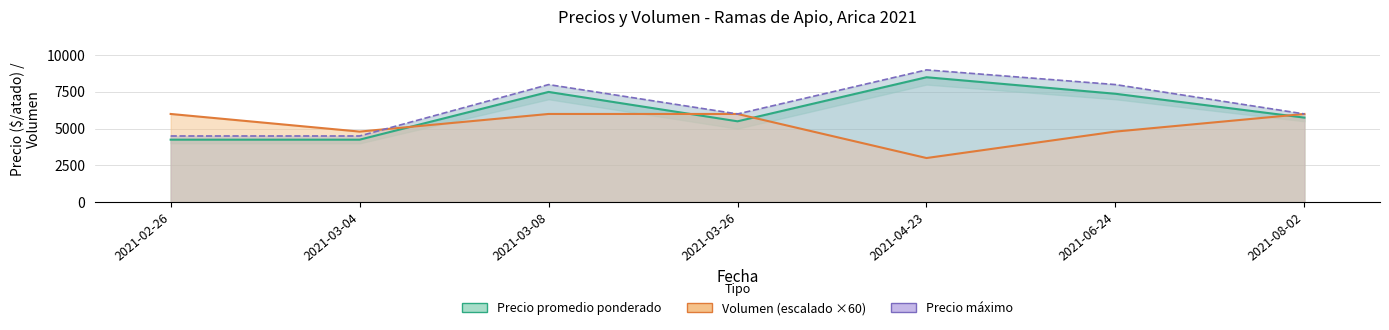

Which label corresponds to the smallest value in the chart?

2021-02-26